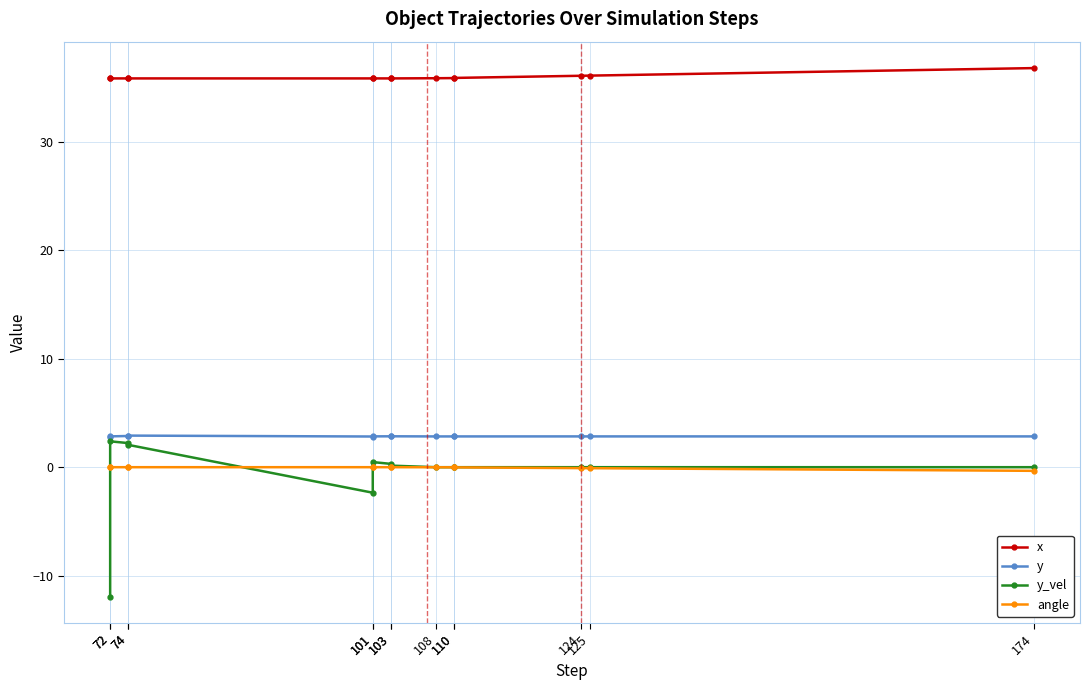

Between 124 and 174, which series saw the biggest shift?

x